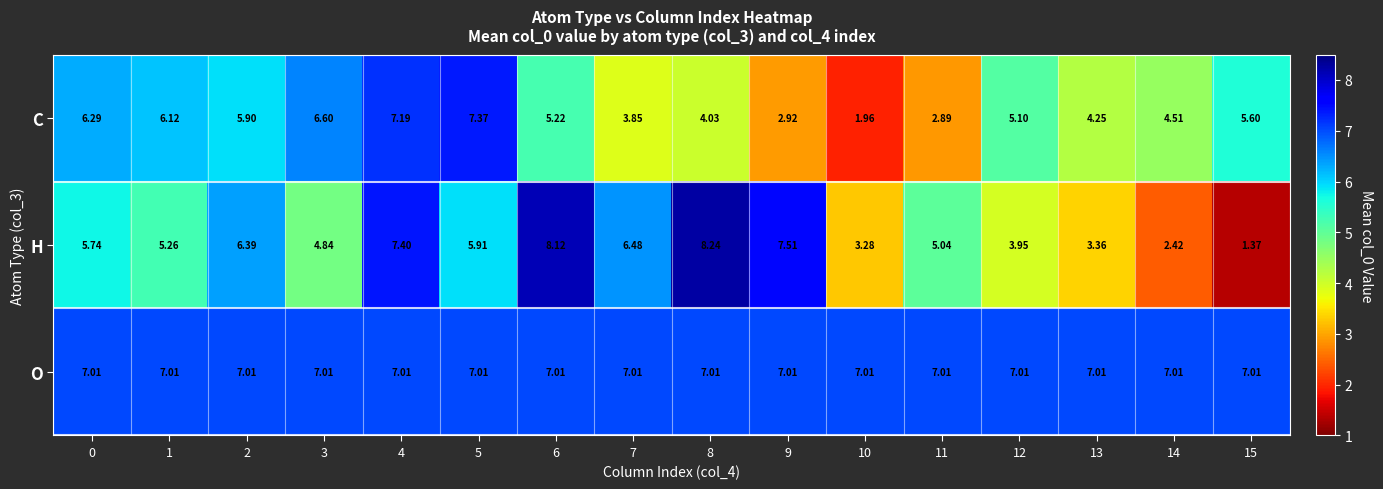

Which series changed the most between 0 and 9?

C